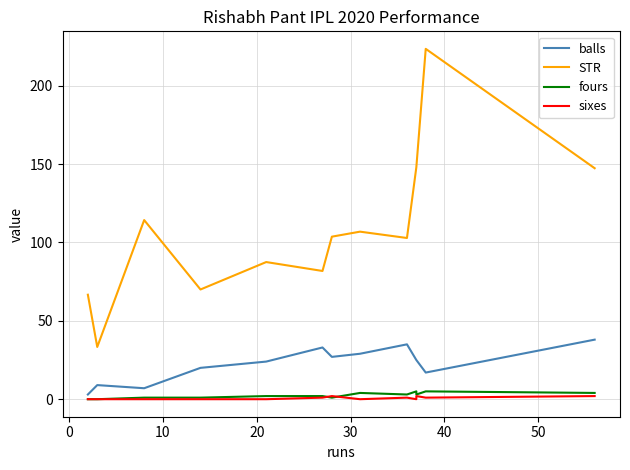

True or false: balls and sixes intersect in this chart.

False